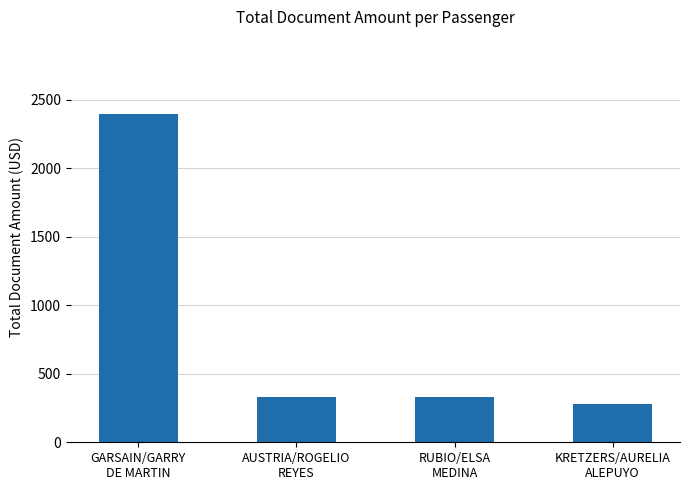

Which label corresponds to the smallest value in the chart?

KRETZERS/AURELIA
ALEPUYO